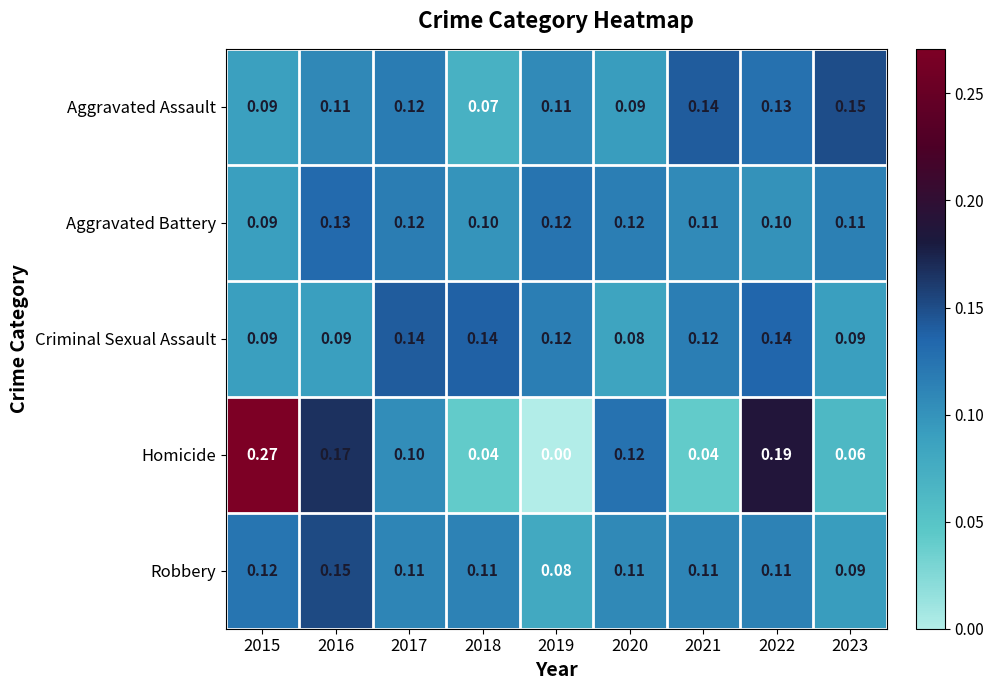

Which series has the widest spread of values?

Homicide